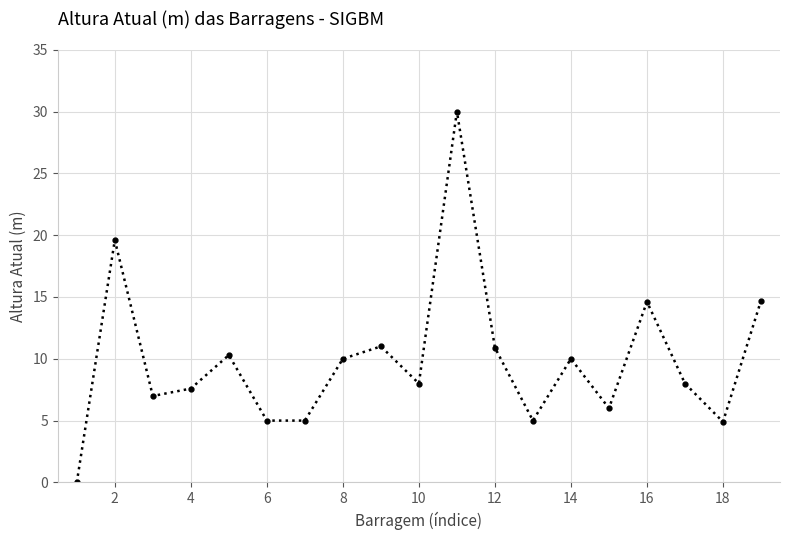

What is the value of the 12th point from the left?

10.9